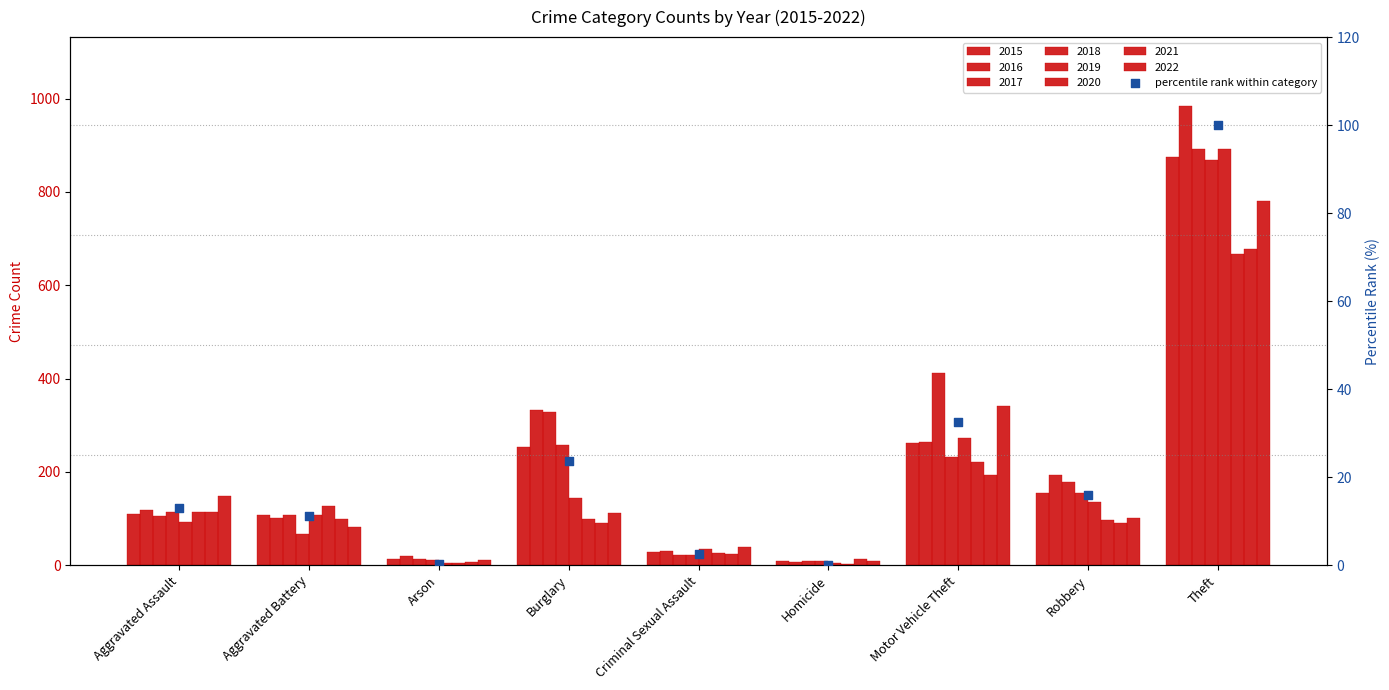

Between Homicide and Robbery, which is larger?

Robbery